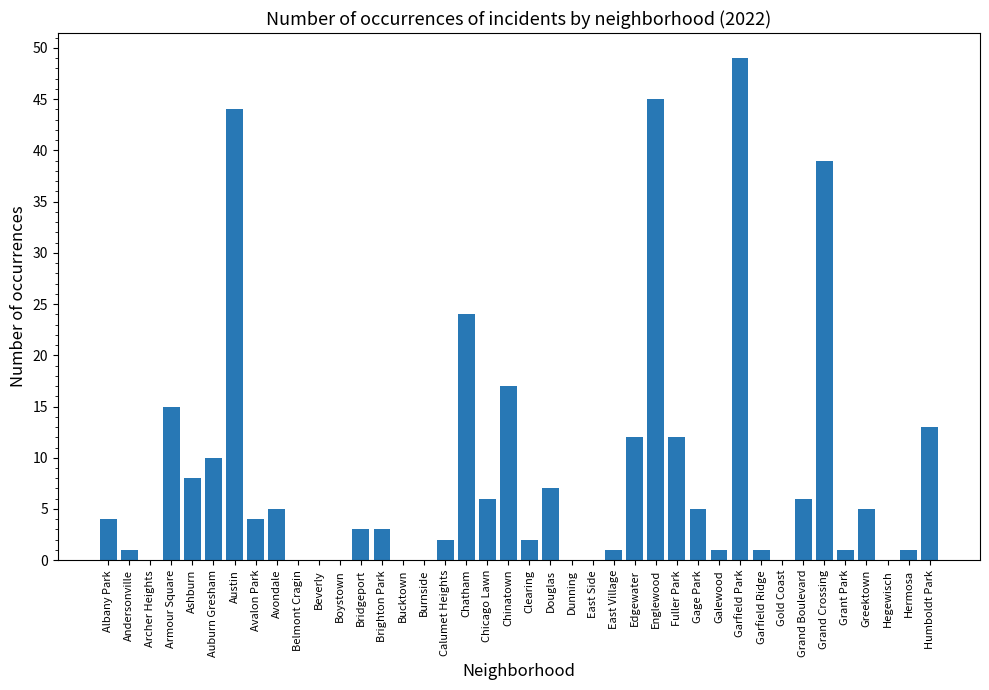

What is the change in value from Archer Heights to Englewood?

+45